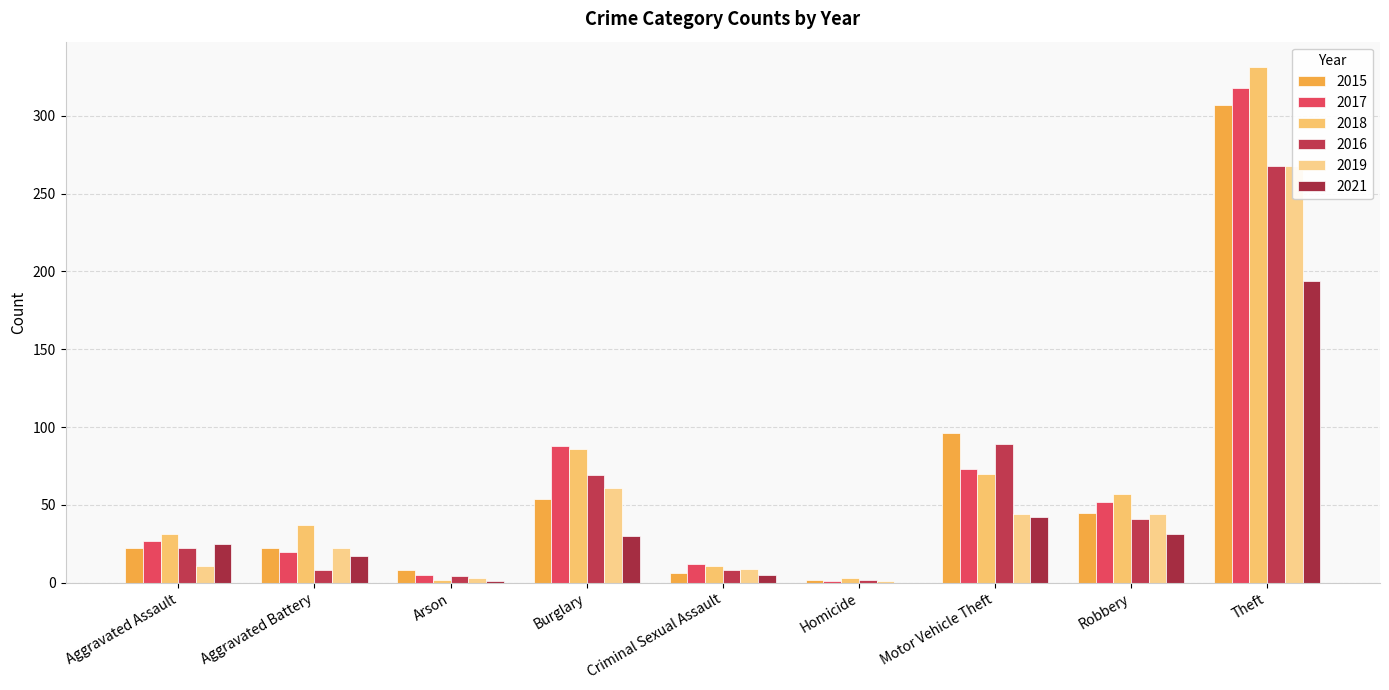

Which has a higher value, Aggravated Assault or Arson?

Aggravated Assault